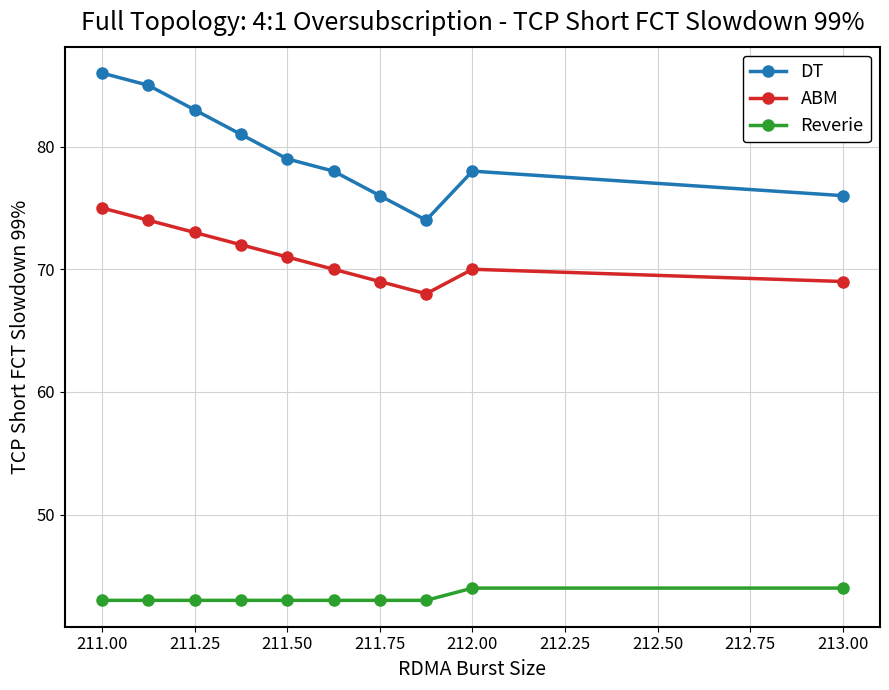

True or false: DT and ABM cross at least once.

False